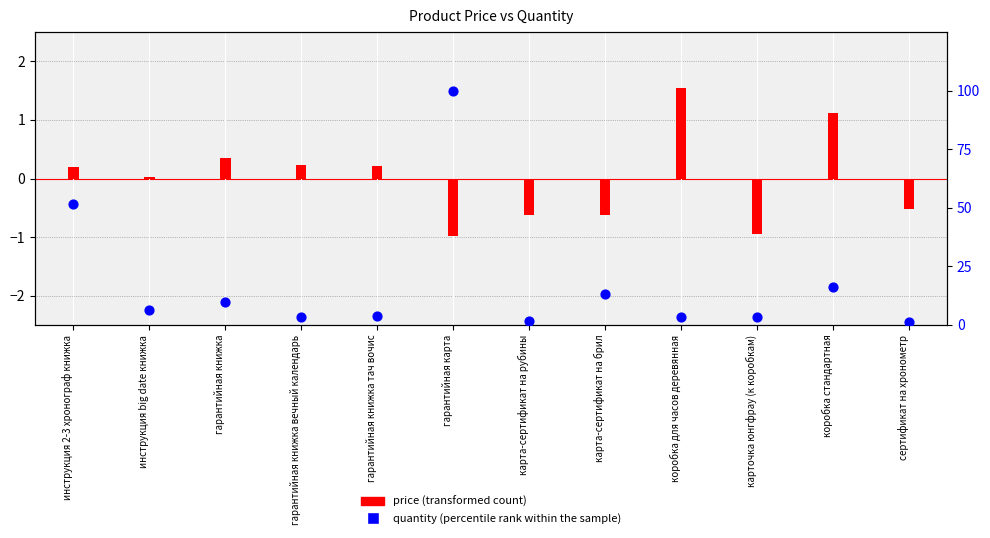

What is the total value across all series at гарантийная книжка?

10.0